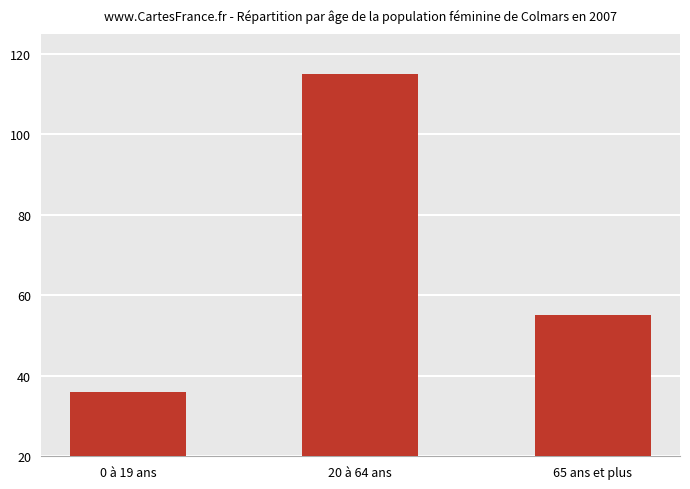

The value at 20 à 64 ans is 115. True or false?

True